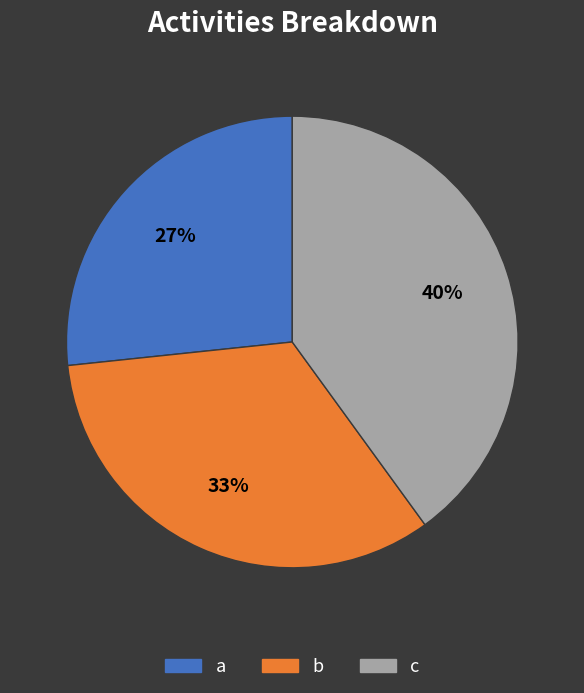

Rank the categories by value from highest to lowest.

c, b, a